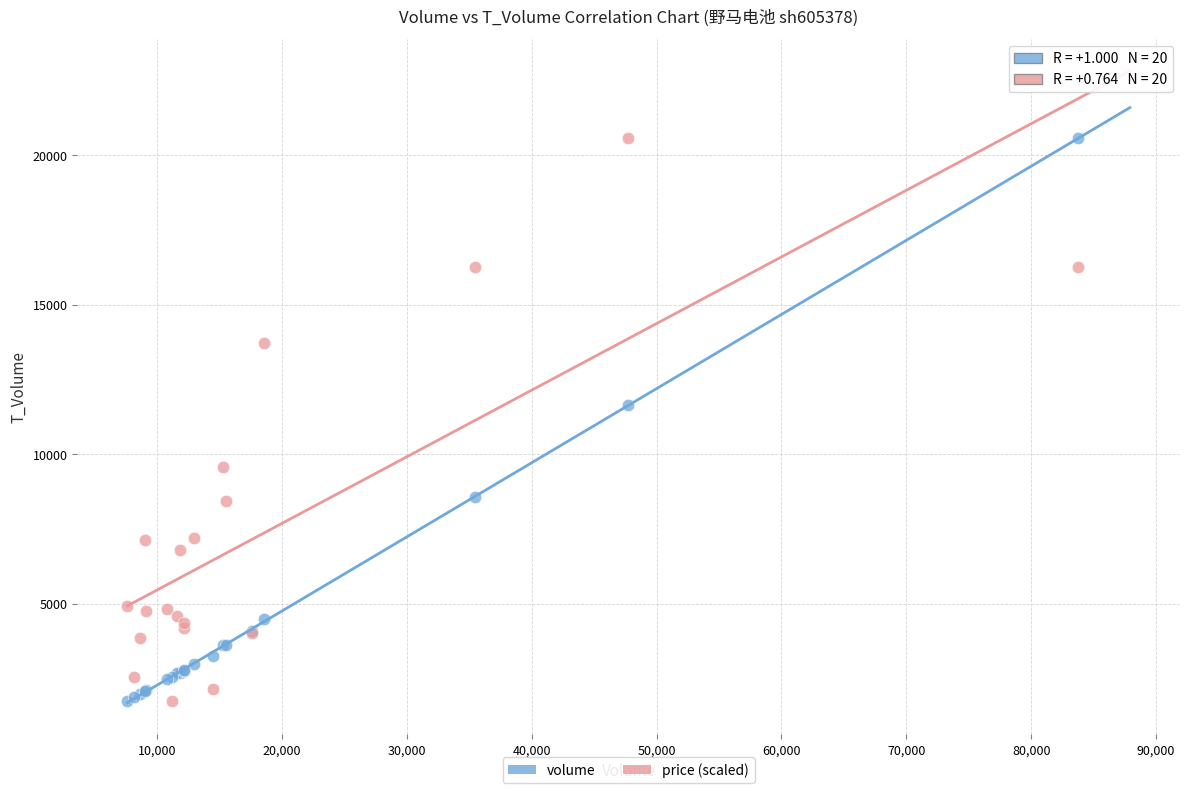

What are all the series names shown in the legend?

volume, price (scaled)